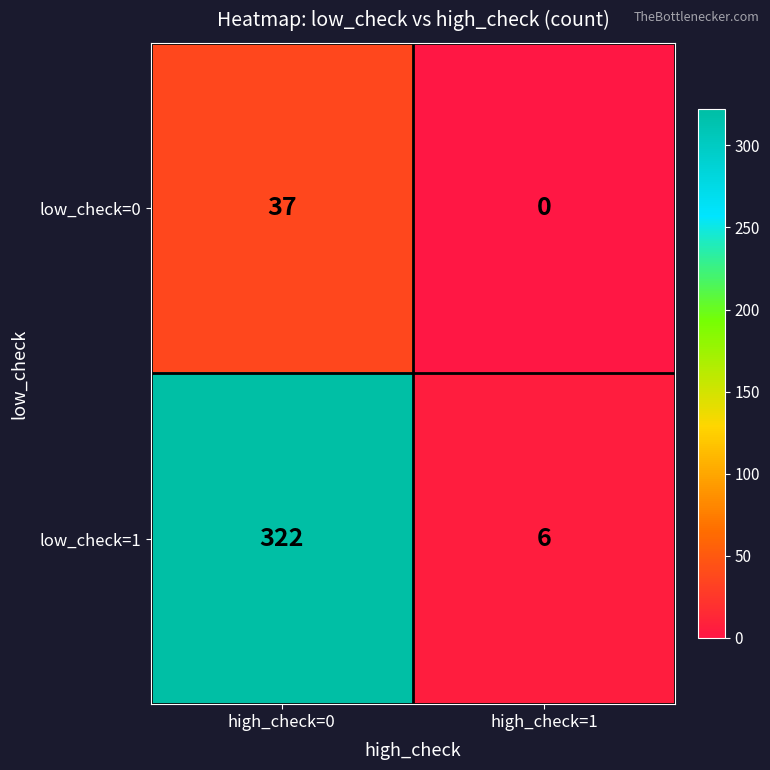

The low_check=0 series shows 63 at high_check=0. True or false?

False